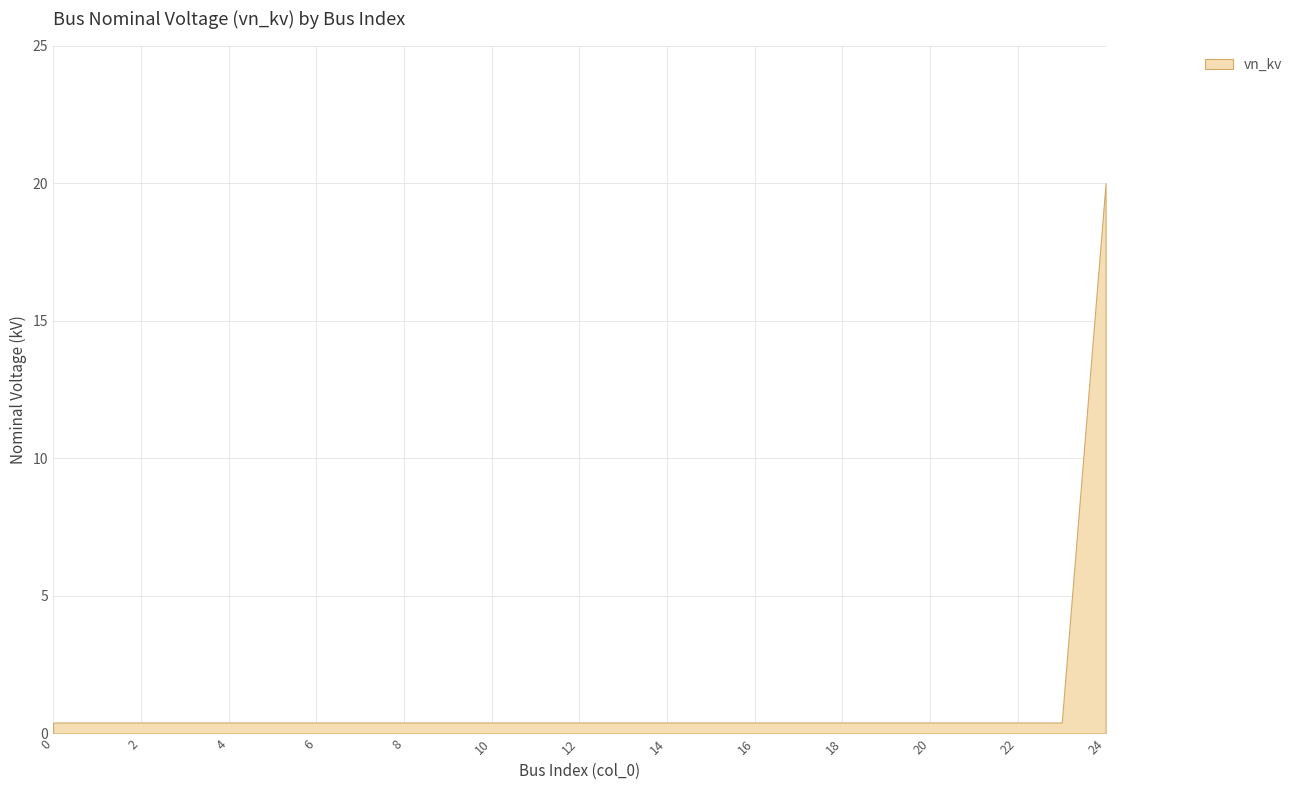

What is the average value?

1.2